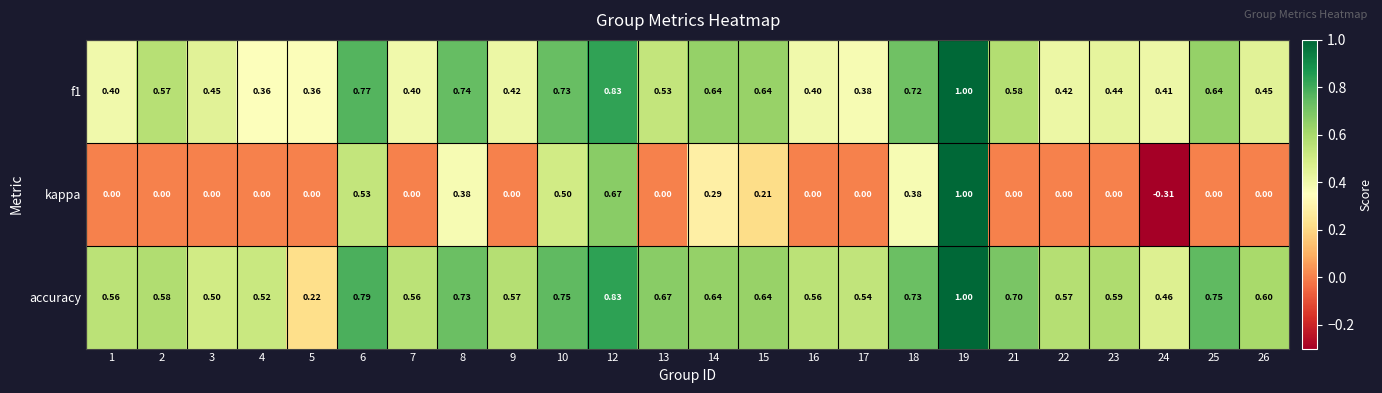

Which series has the widest spread of values?

kappa